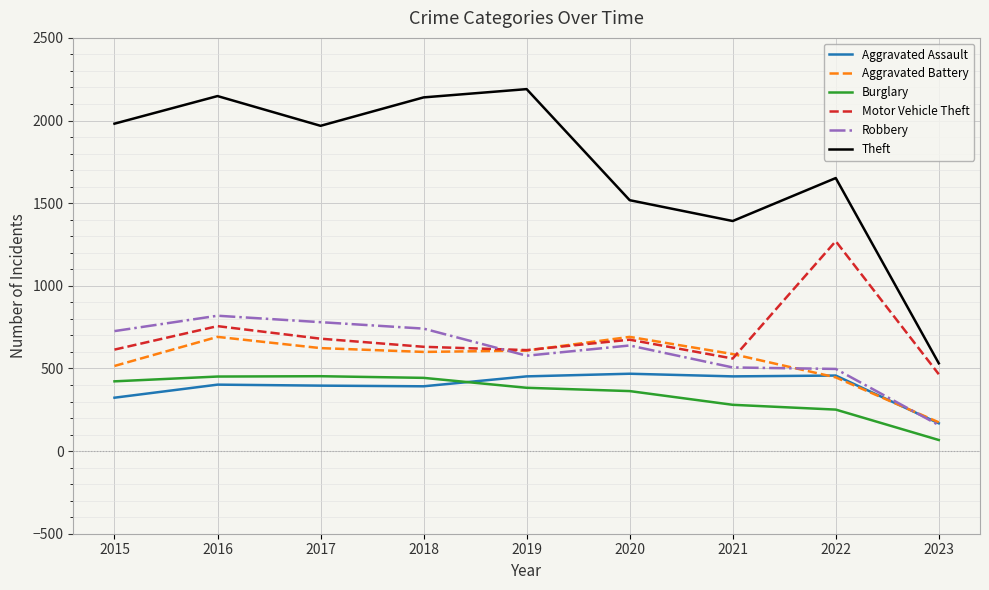

Where is Theft nearest to the value 1360?

2021